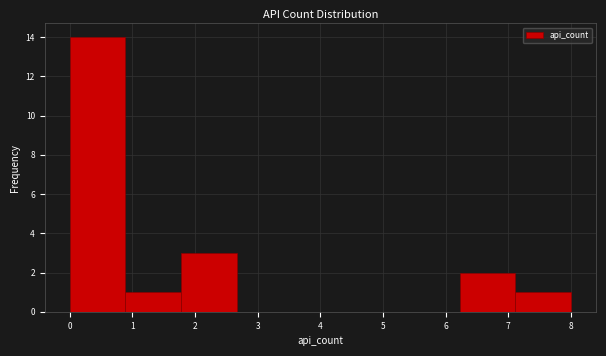

Reading left to right, list every bar in this chart as the range it spans on the x-axis followed by its height. Neither the bar edges nor the heights are printed on the chart, so give them approximately, as read against the axes.

0.0 to 0.9: 14
0.9 to 1.8: 1
1.8 to 2.7: 3
2.7 to 3.6: 0
3.6 to 4.4: 0
4.4 to 5.3: 0
5.3 to 6.2: 0
6.2 to 7.1: 2
7.1 to 8.0: 1